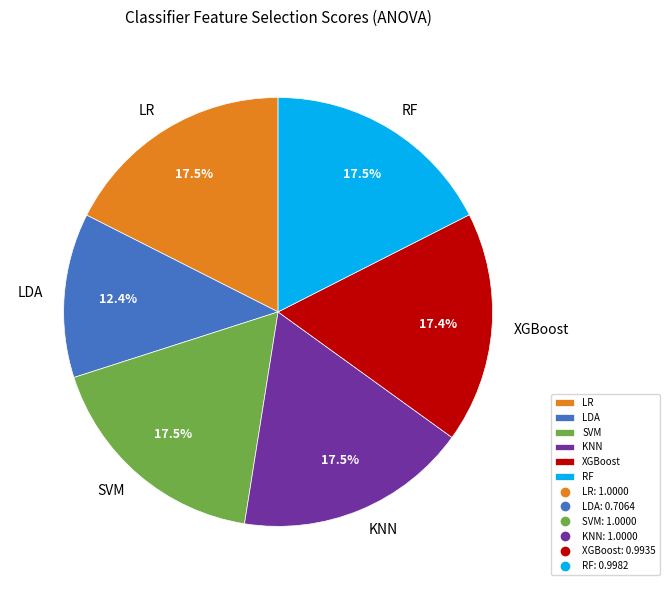

What is the total percentage of SVM and KNN?

35.1%